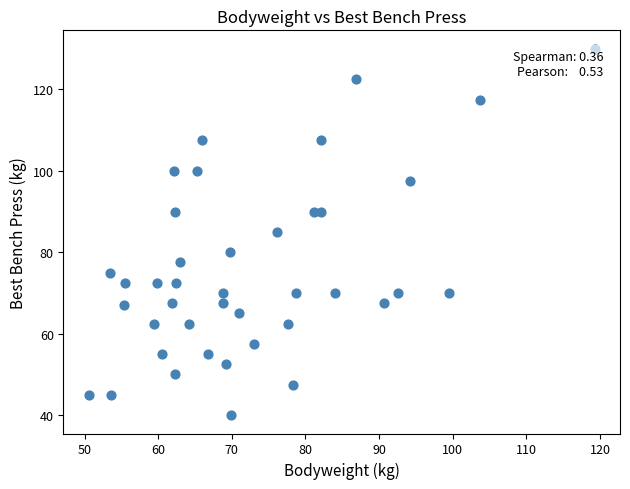

What is the range of Y values (max minus min)?

90.0